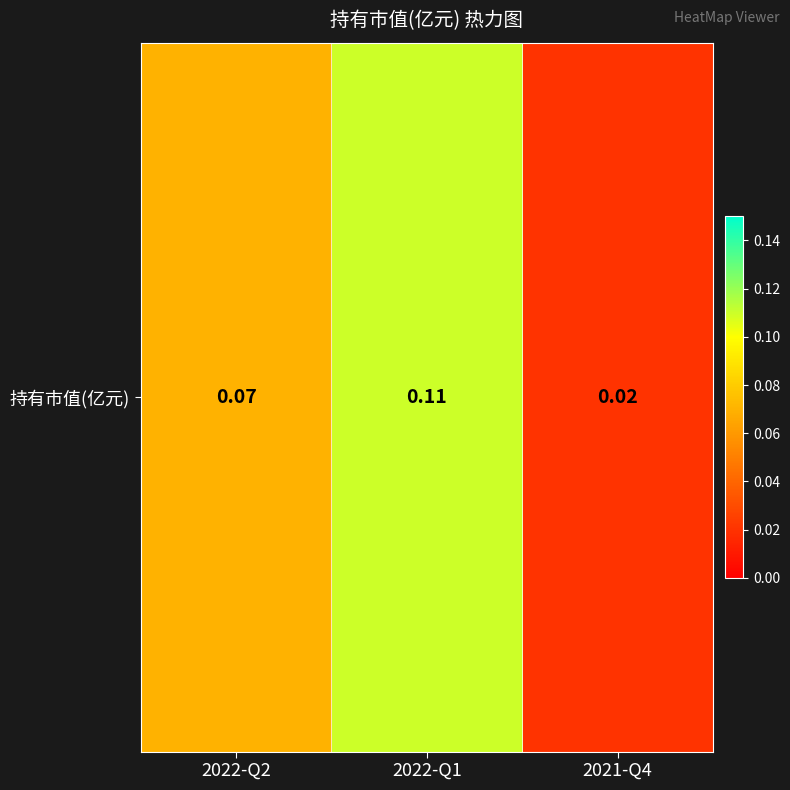

Reading right to left, list all the values displayed in this chart.

0.0	0.1	0.1